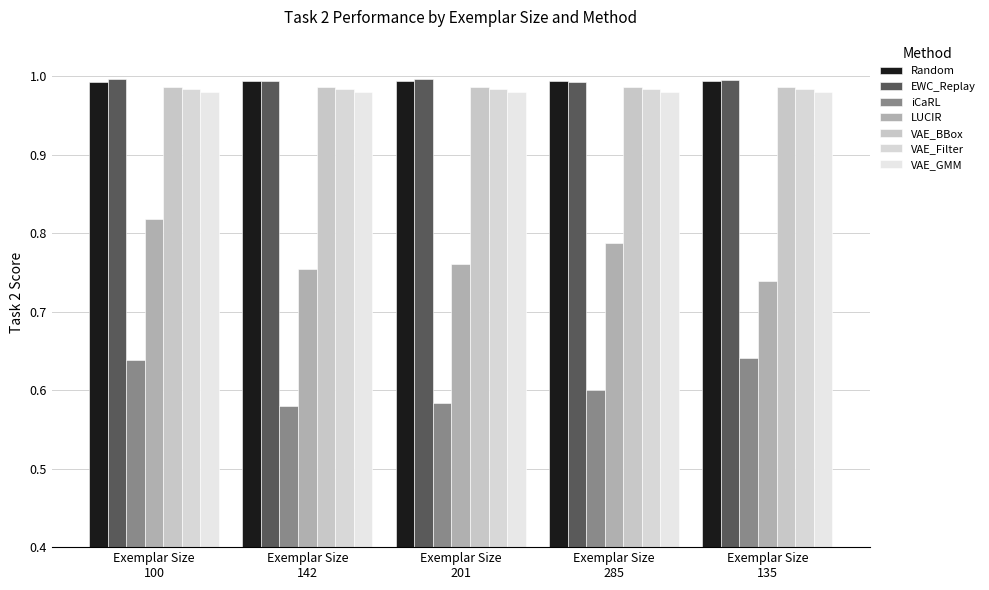

Which label corresponds to the smallest value in the chart?

Exemplar Size 142